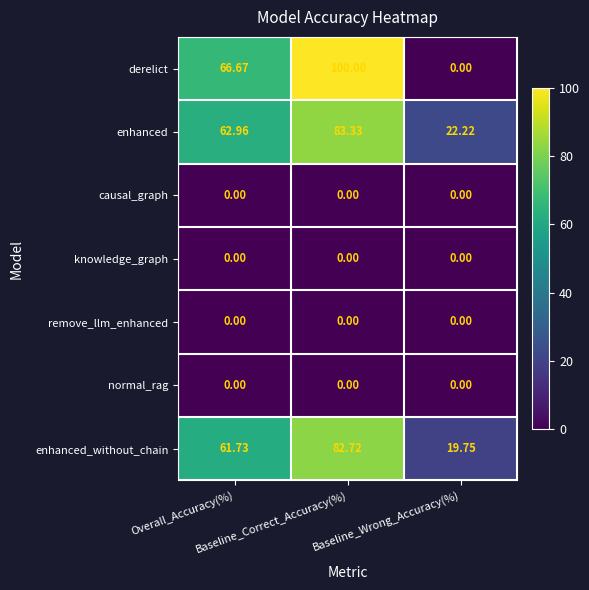

Which series has the widest spread of values?

derelict